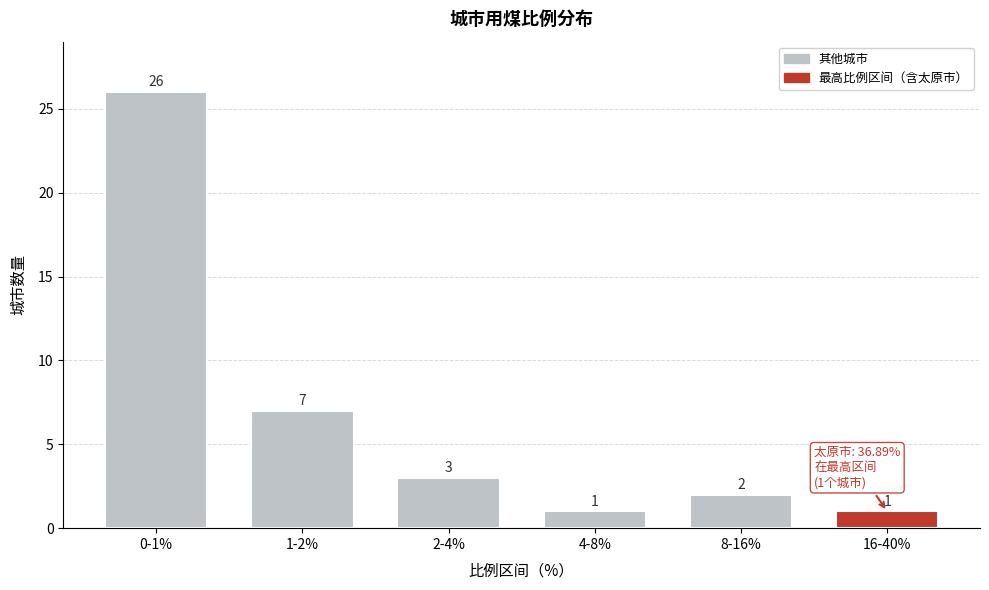

Reading left to right, list all the values displayed in this chart.

26	7	3	1	2	1